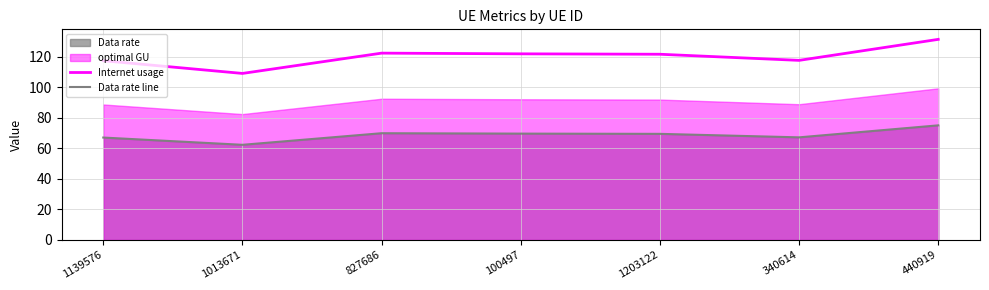

Where is the first local maximum for Data rate line?

827686